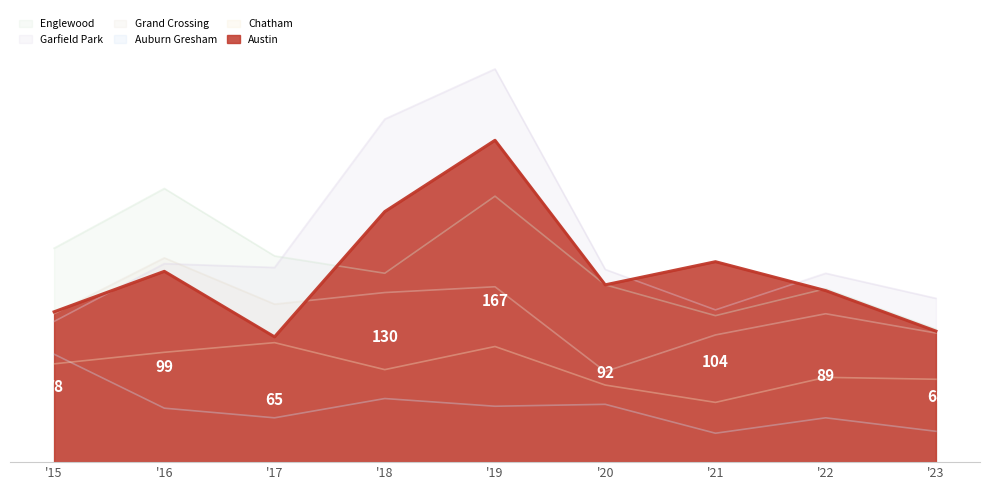

What is the difference between the Grand Crossing values at '21 and '16?

40